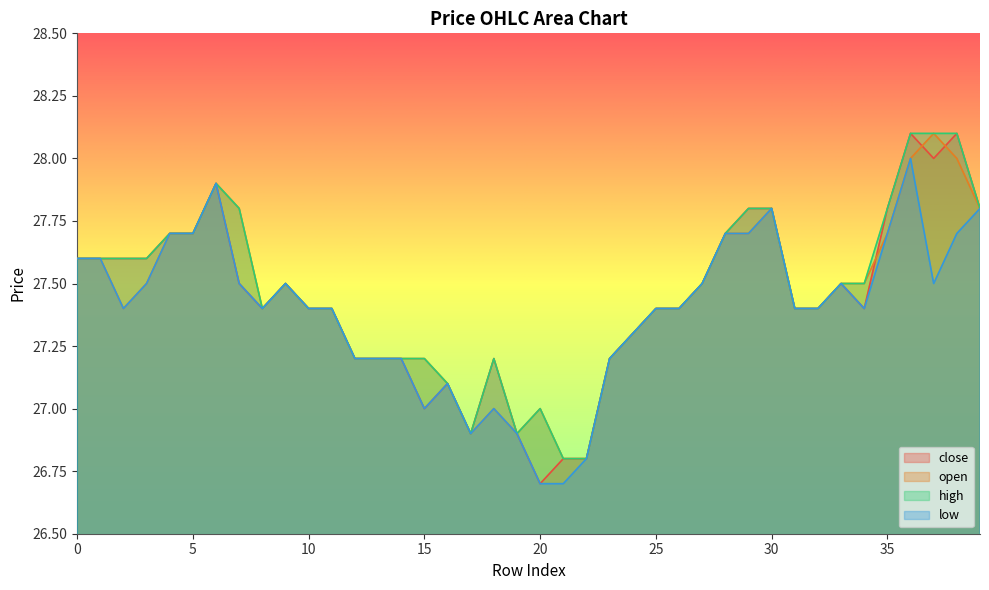

What is the value of the high point at the 18th from the left?

26.9